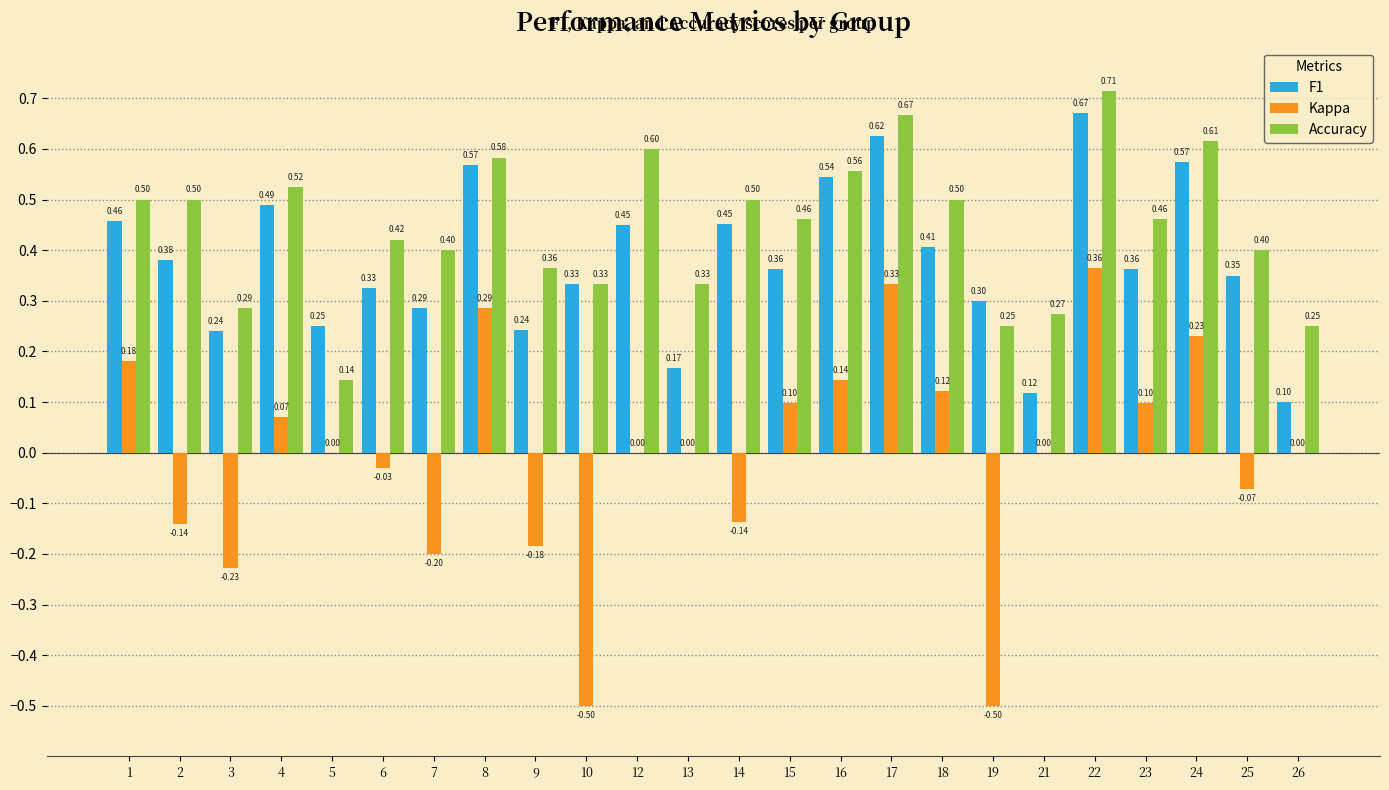

The value of Accuracy at 5 is 0.0. True or false?

False